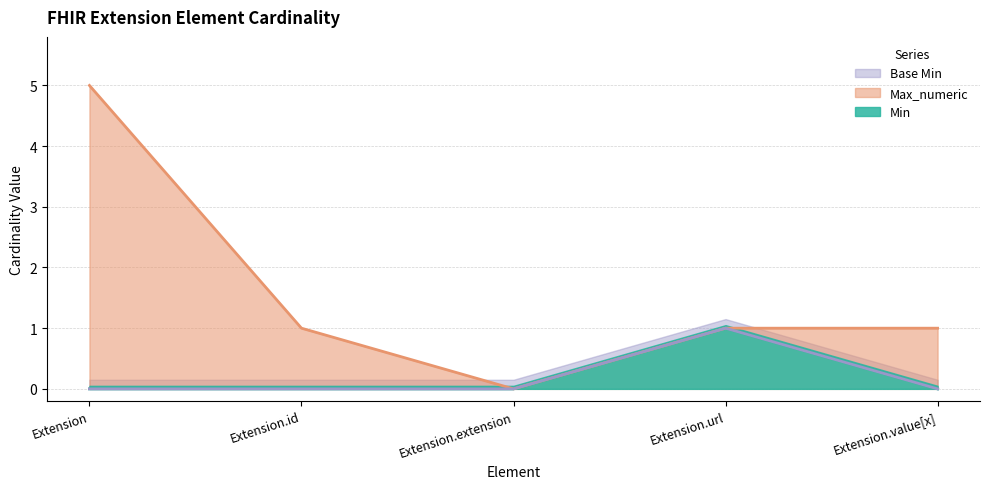

What is the label of the 2nd point from the left?

Extension.id